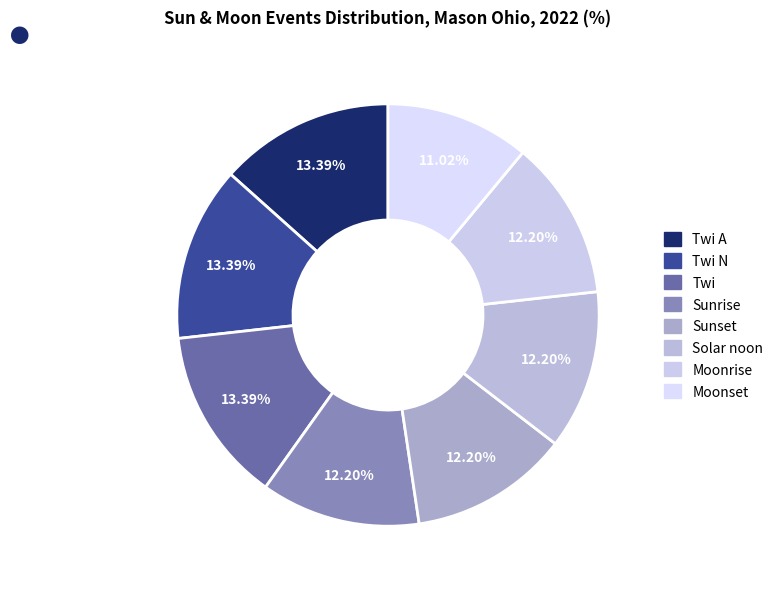

Does any single category account for the majority?

No